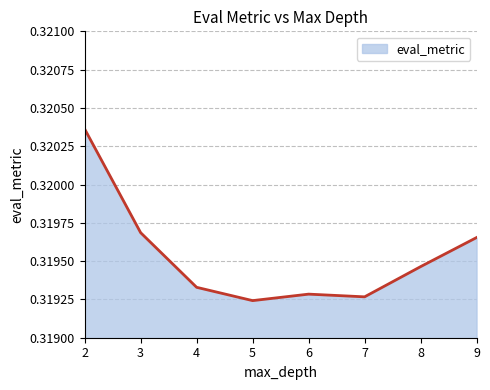

List the labels in order of value, smallest first.

5, 7, 6, 4, 8, 9, 3, 2